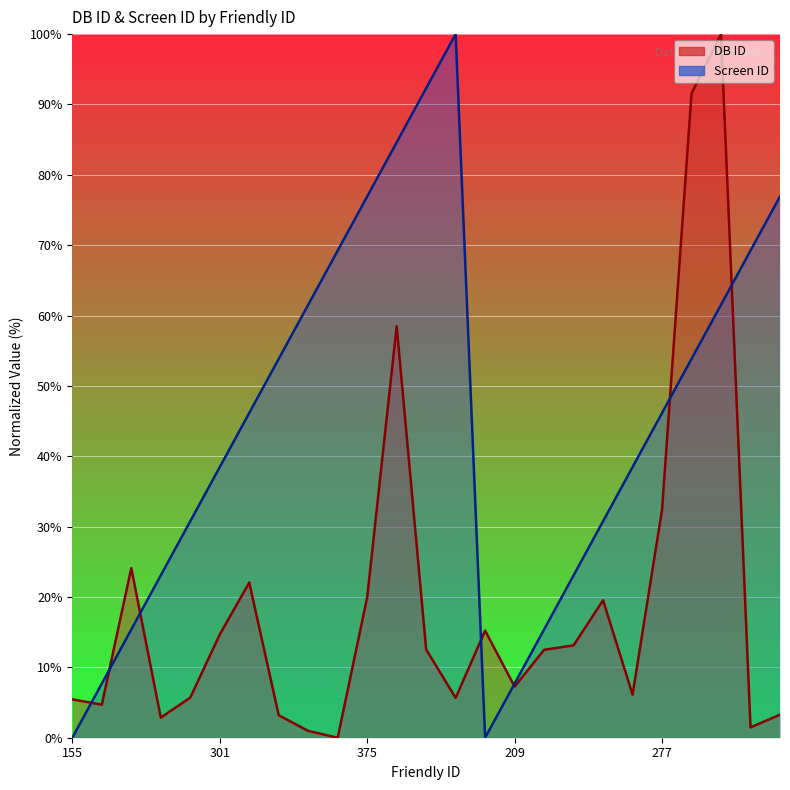

True or false: DB ID and Screen ID cross at least once.

True